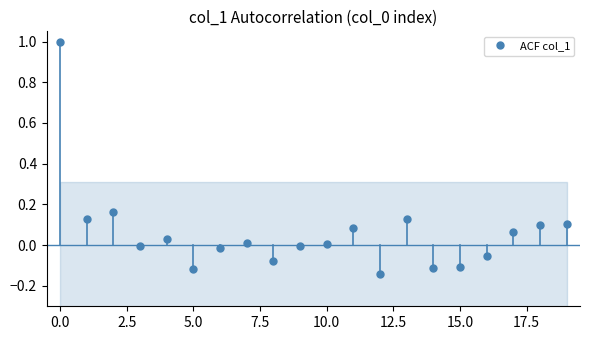

What is the minimum value shown in the chart?

-0.1